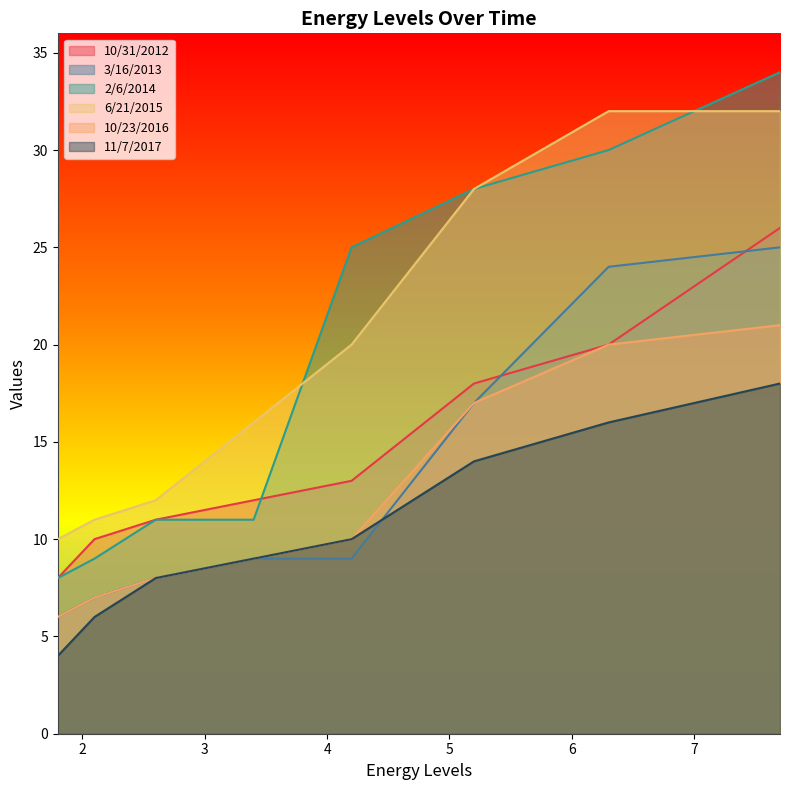

Between 2.1 and 3.4, which series saw the biggest shift?

6/21/2015